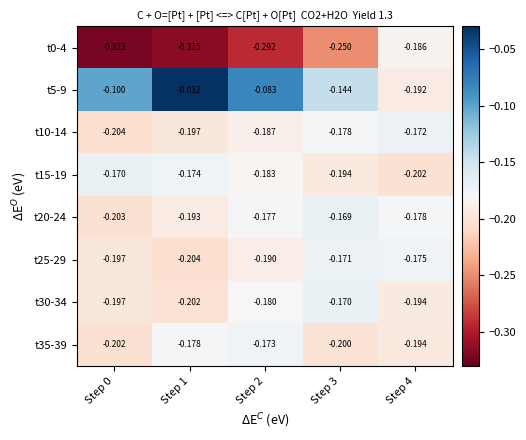

Is the value of t20-24 at Step 1 greater than the value of t30-34 at Step 3?

No